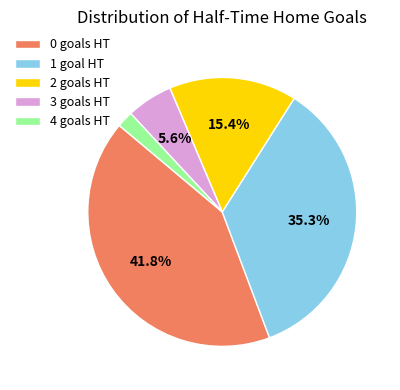

Between 0 goals HT and 4 goals HT, which is larger?

0 goals HT